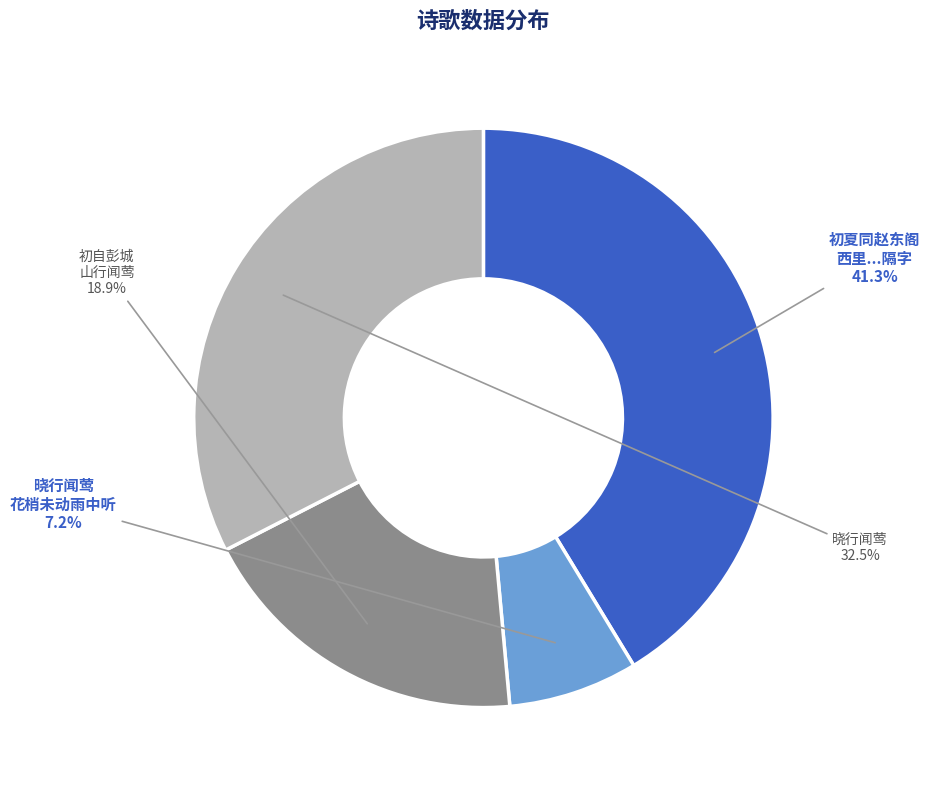

Is there any slice that represents more than half of the pie?

No